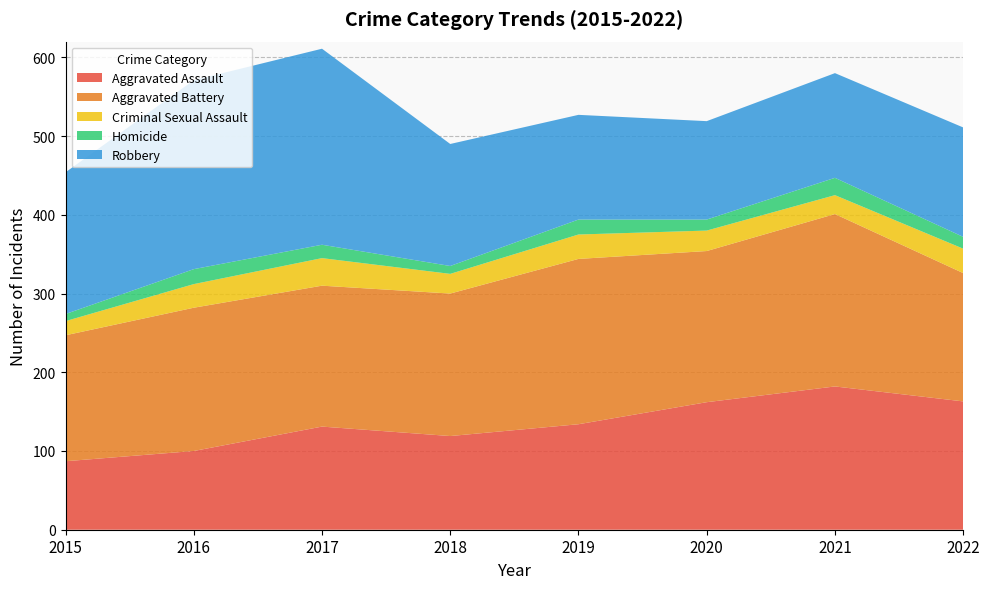

Reading right to left, extract all data points from this chart.

Aggravated Assault: 163	182	162	134	119	131	100	87
Aggravated Battery: 163	219	192	210	181	179	182	160
Criminal Sexual Assault: 31	24	26	31	25	35	30	18
Homicide: 15	22	14	19	10	17	19	9
Robbery: 139	133	125	133	155	249	240	180